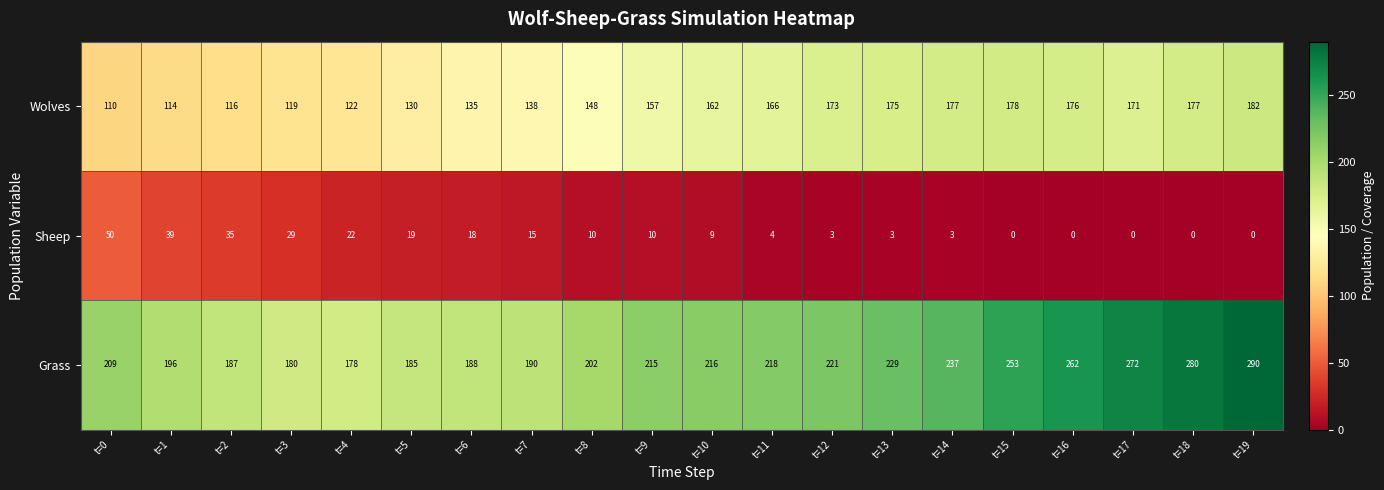

How many values in the Sheep series are below 10?

10